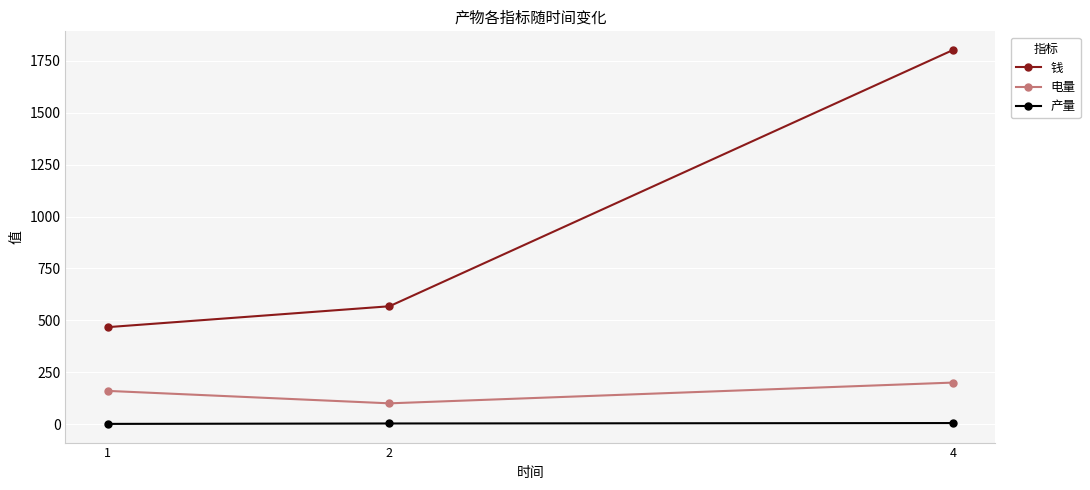

Is it true that 产量 equals 3.0 at 2?

True